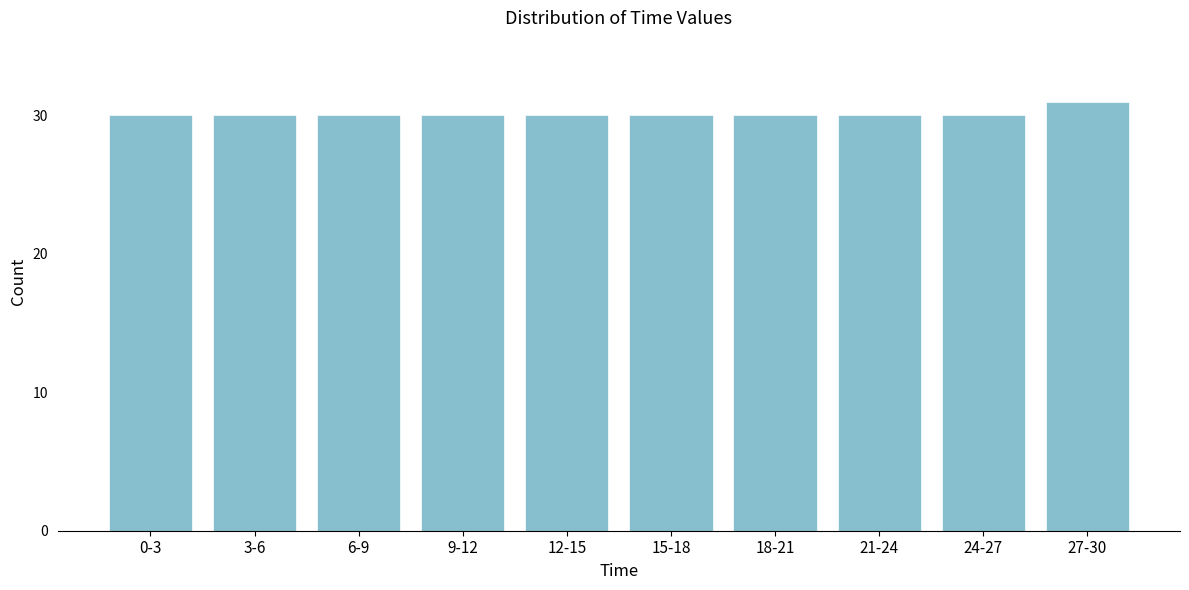

Reading right to left, transcribe all the data shown in this chart.

31	30	30	30	30	30	30	30	30	30